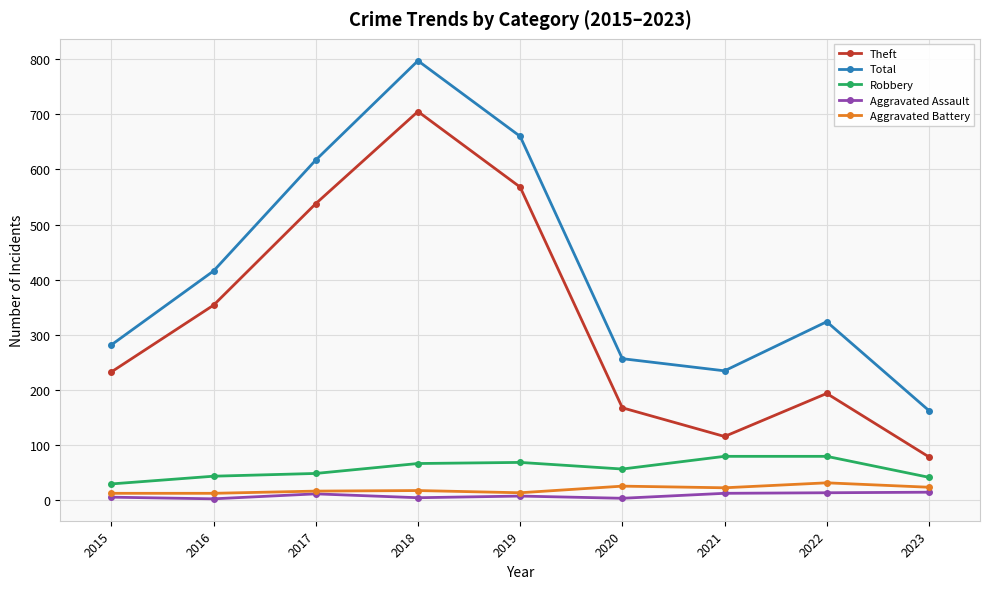

How many series are shown in this chart?

5